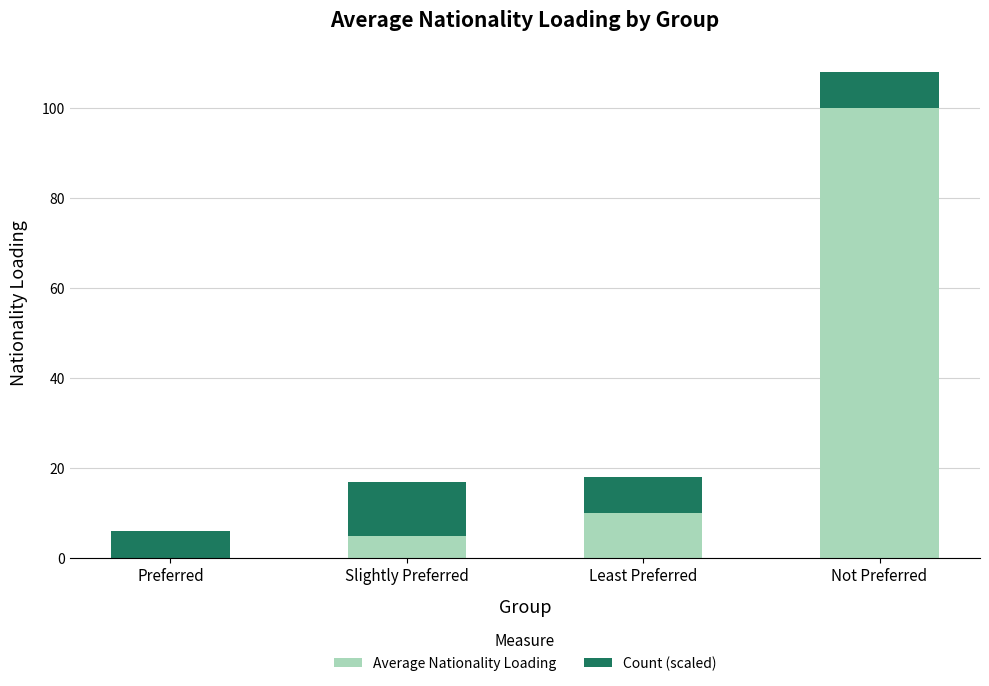

At which category is the sum across all series the highest?

Not Preferred